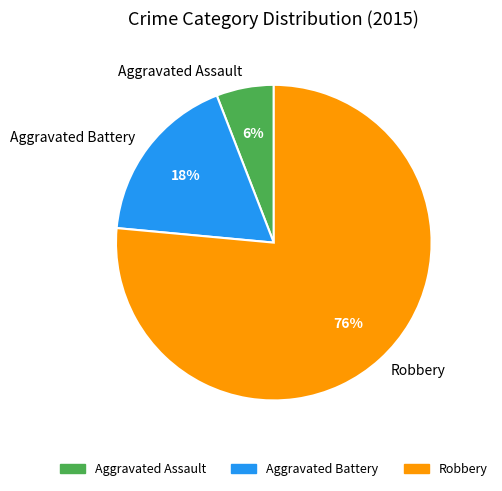

Which slice is the largest?

Robbery